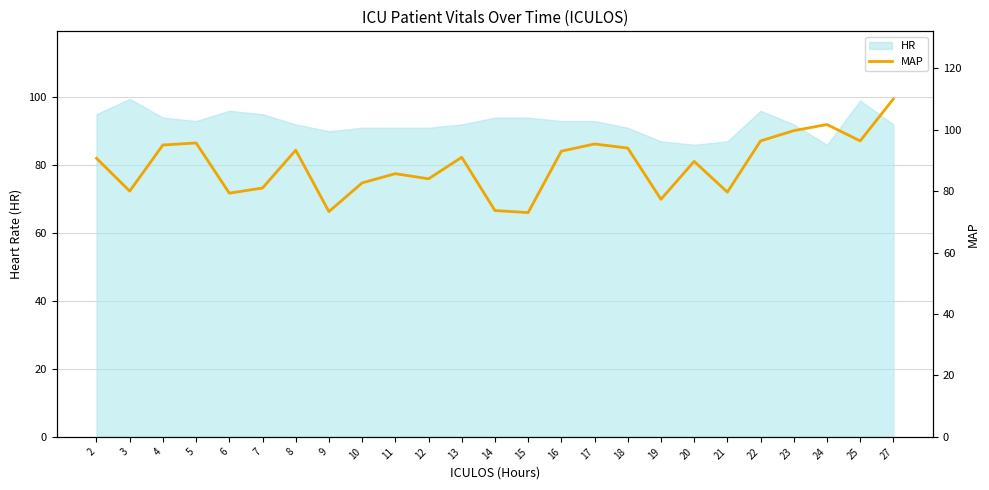

Which has a higher value, 4 or 9?

4